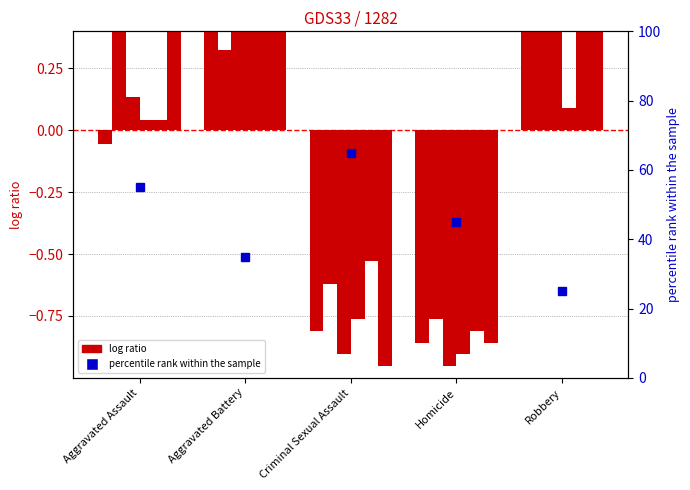

How many data points does each series have?

5